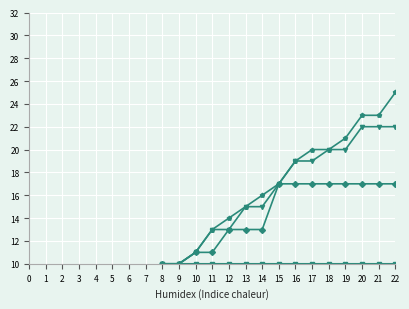

Which series has the largest range (max minus min)?

row_5